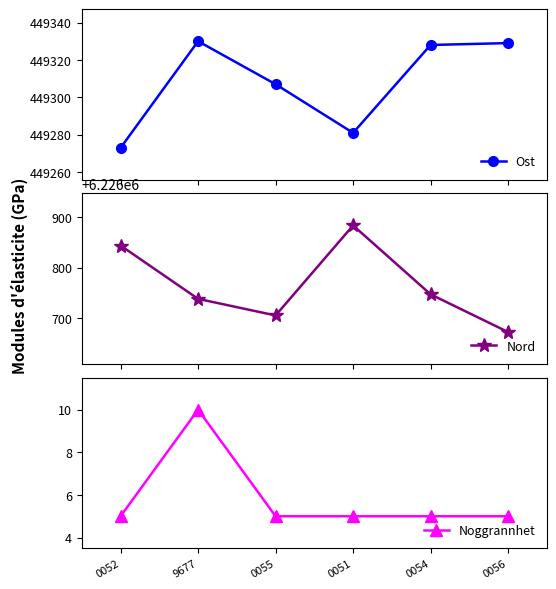

Reading left to right, list all the values displayed in this chart.

Ost: 449273	449330	449307	449281	449328	449329
Nord: 6226844	6226738	6226705	6226884	6226747	6226672
Noggrannhet: 5	10	5	5	5	5